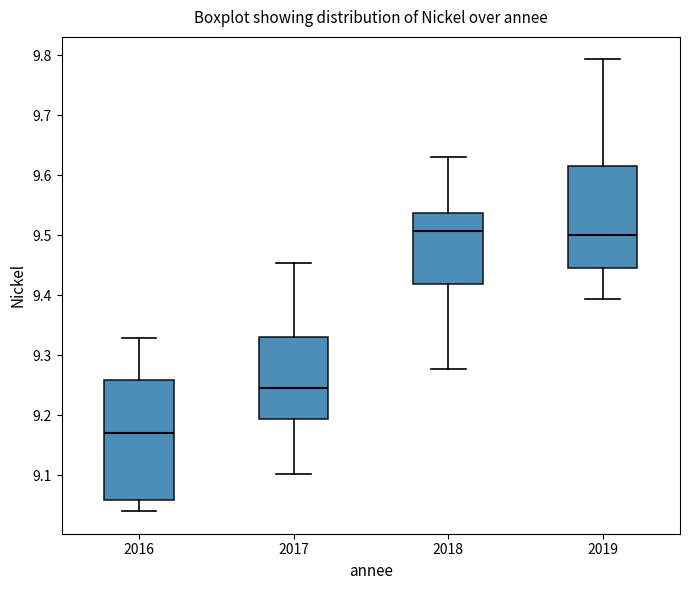

Reading left to right, read every box against the y-axis: the position of its median line, the range the box covers, and the ends of its whiskers. The values are not printed on the chart, so give them approximately, as read against the axis.

2016: median 9.17, box 9.06 to 9.26, whiskers 9.04 to 9.33
2017: median 9.25, box 9.19 to 9.33, whiskers 9.10 to 9.45
2018: median 9.51, box 9.42 to 9.54, whiskers 9.28 to 9.63
2019: median 9.50, box 9.44 to 9.62, whiskers 9.39 to 9.79